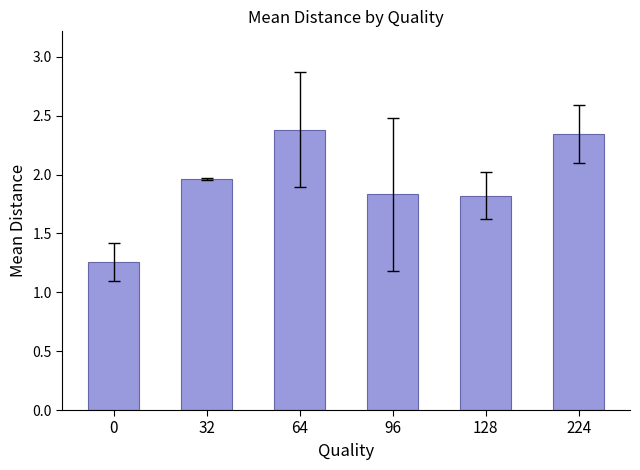

What is the change in value from 32 to 128?

-0.1